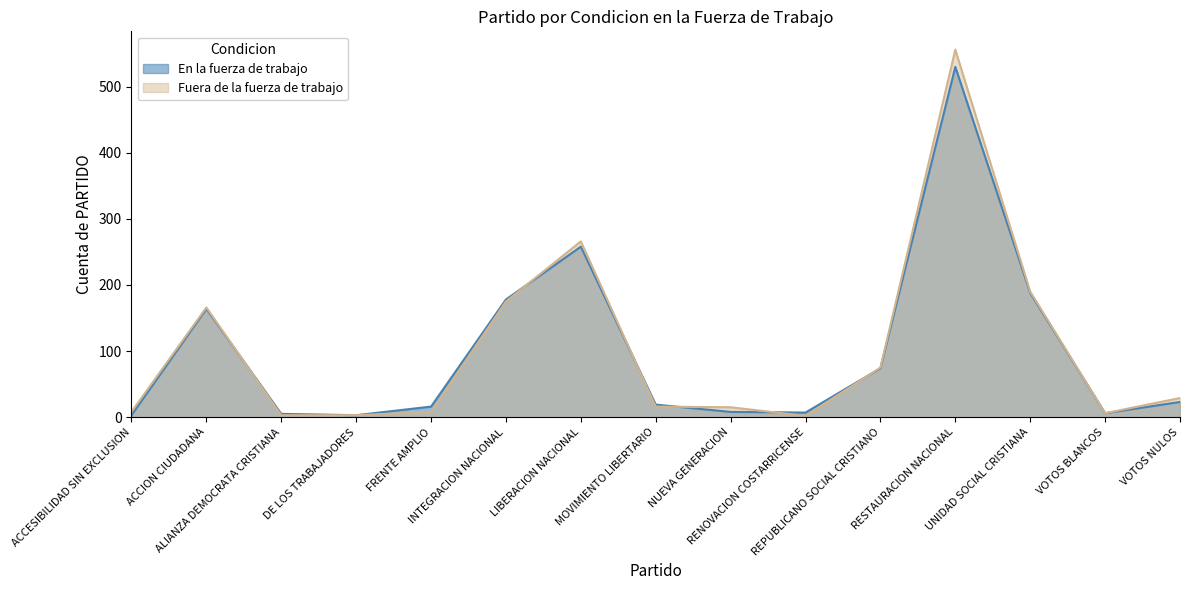

What is the total value across all series at RENOVACION COSTARRICENSE?

9